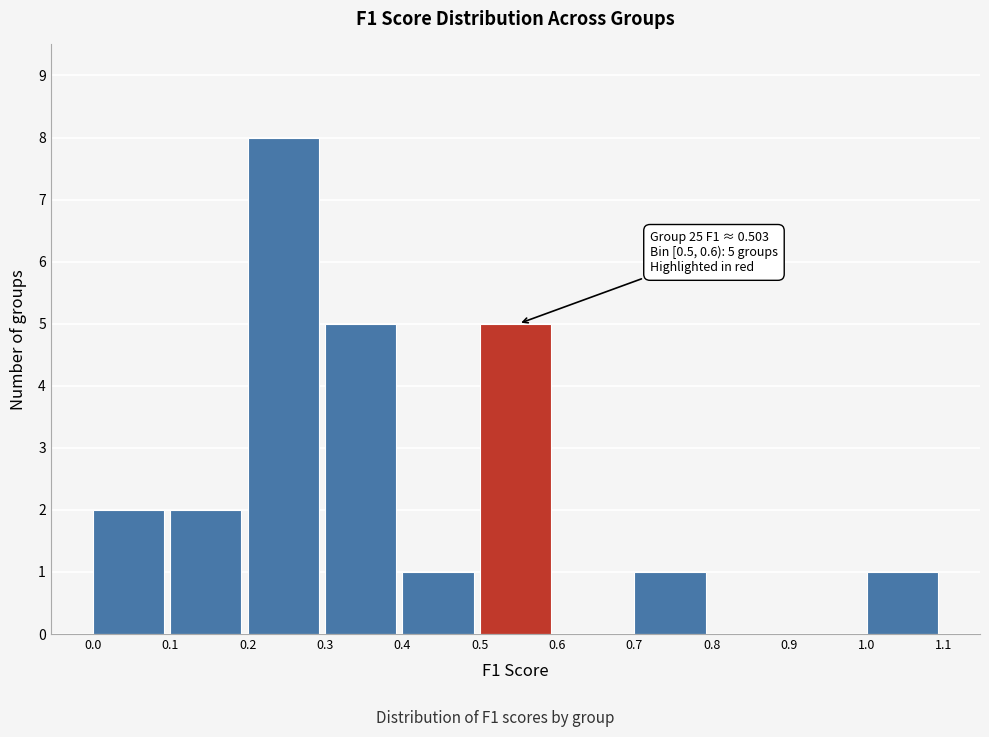

Which range on the x-axis has the tallest bar?

0.2 to 0.3